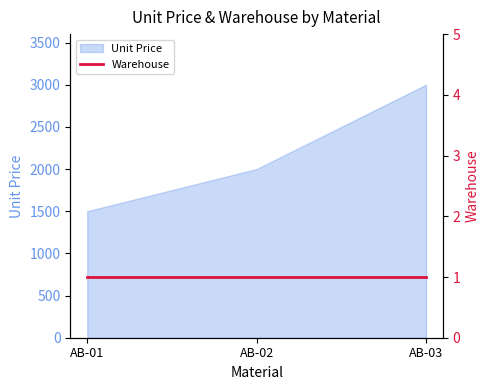

What is the average value?

2167